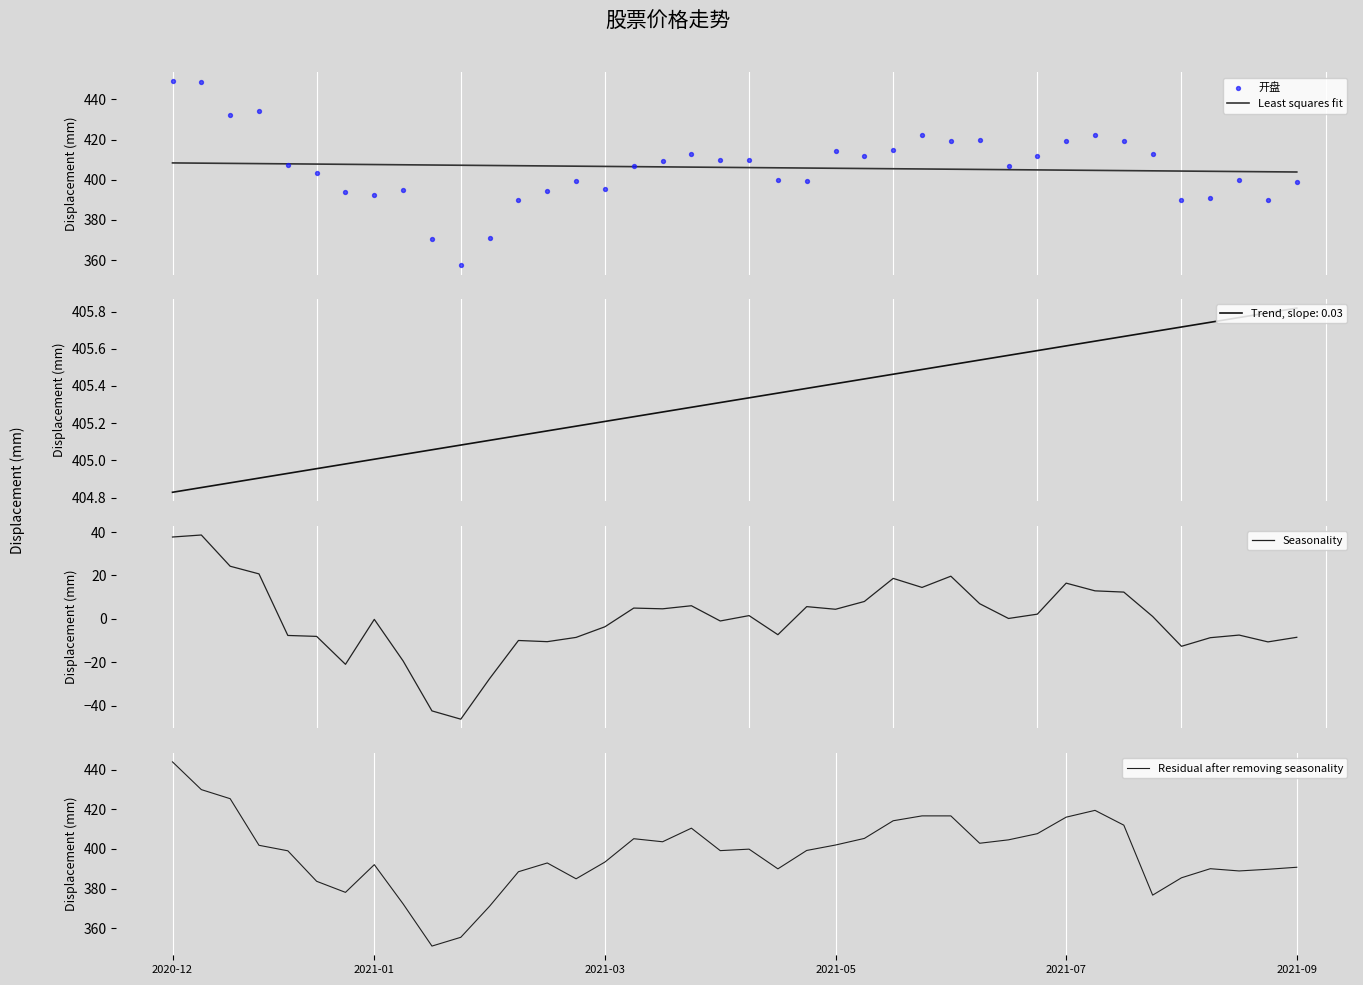

Which series contains the lowest Y value?

Seasonality